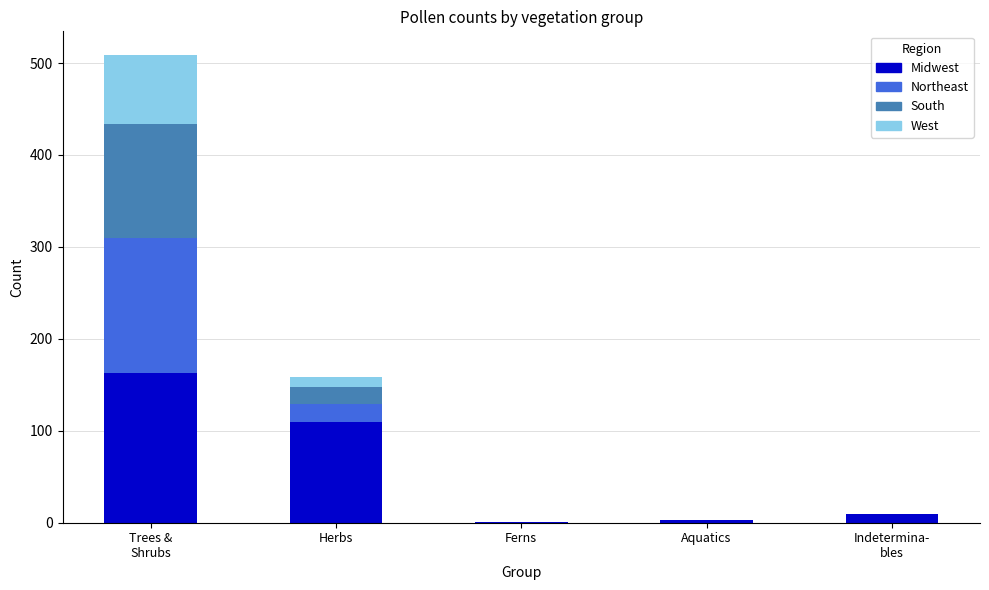

Count the number of data series in this chart.

4